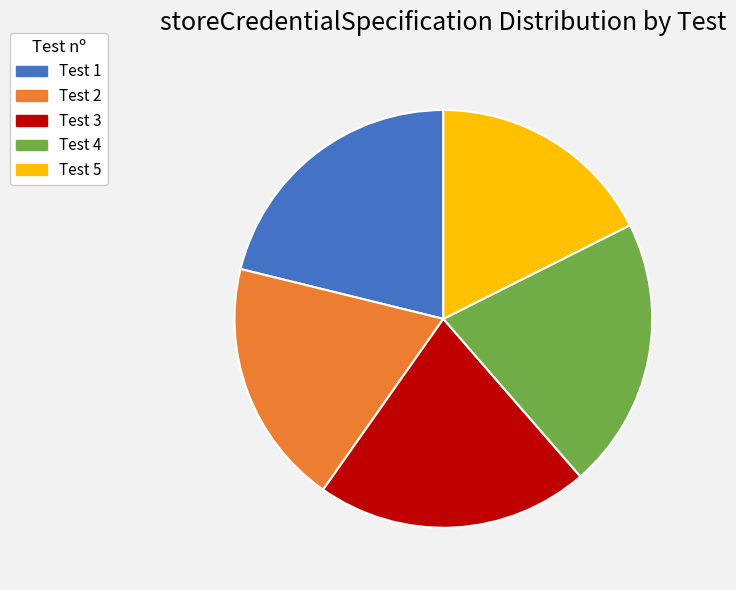

Approximately how many times larger is the value at Test 1 compared to Test 4?

1.0